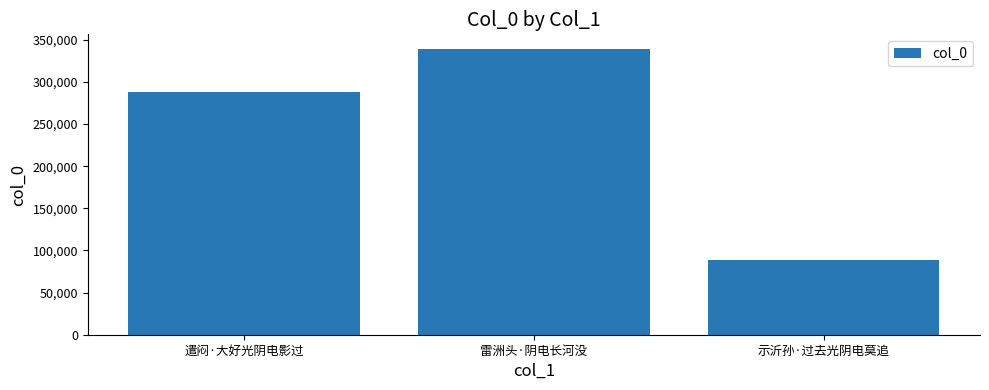

What is the value of the 1st bar from the left?

287969